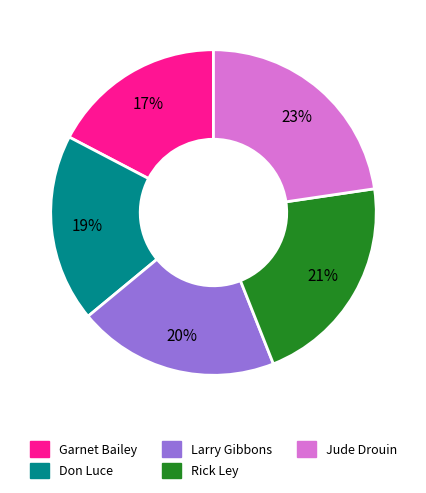

Combined, do Rick Ley and Garnet Bailey account for over 50%?

No